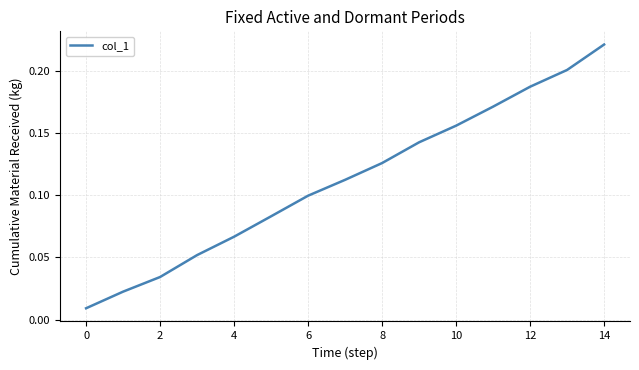

How many distinct data groups are displayed?

1